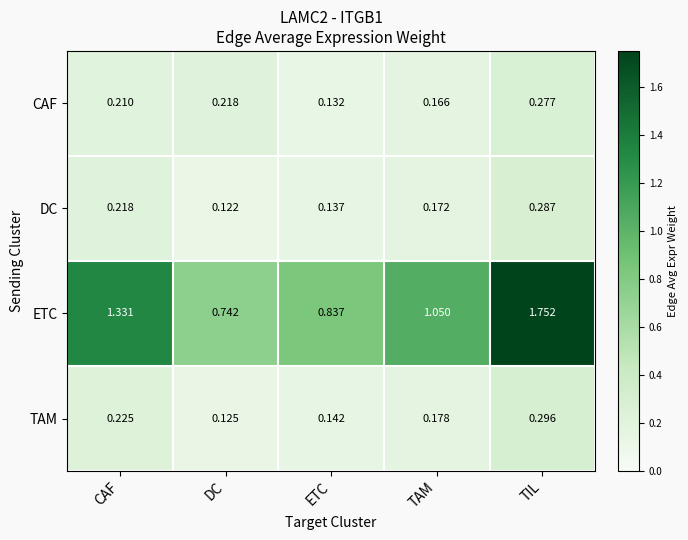

List the series in order of their peak value, lowest first.

CAF, DC, TAM, ETC